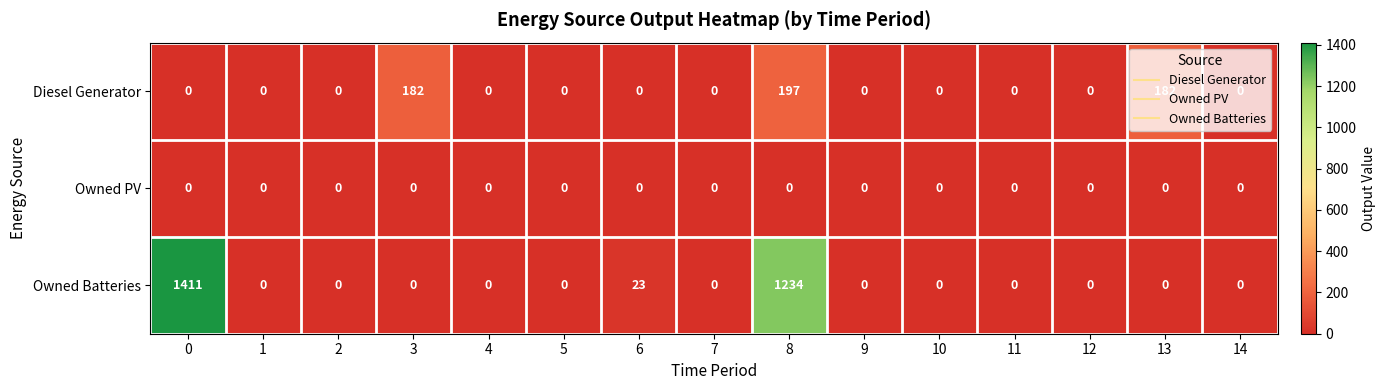

Which series has the largest total across all categories?

Owned Batteries